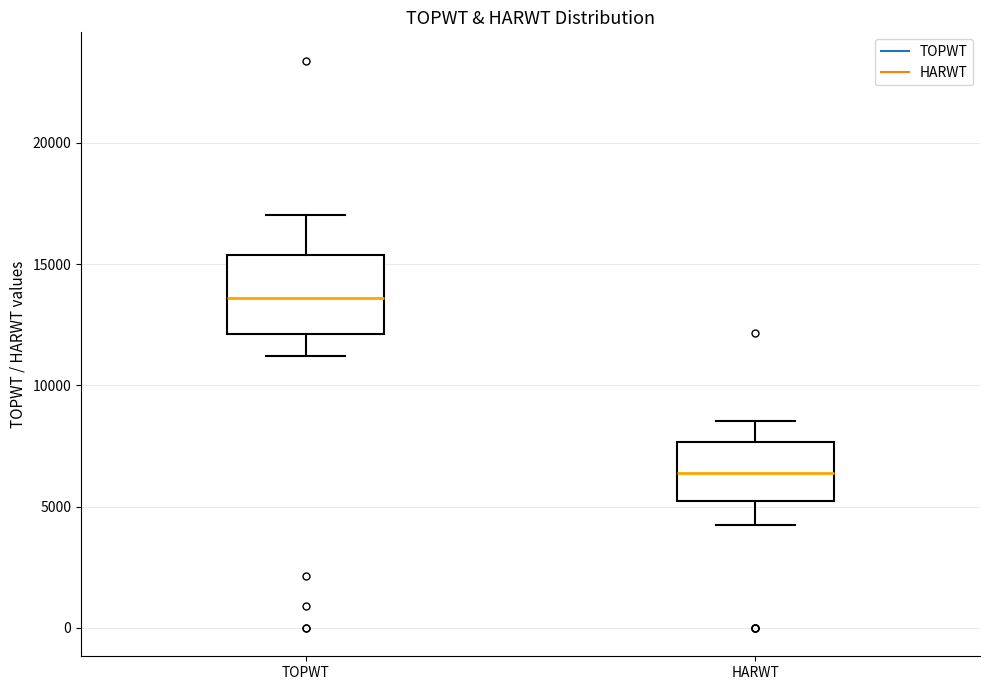

Which box's median line is the highest?

TOPWT